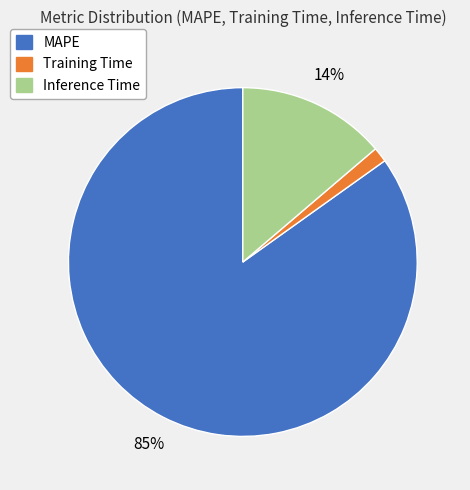

To the nearest percent, what portion does Training Time represent?

1%